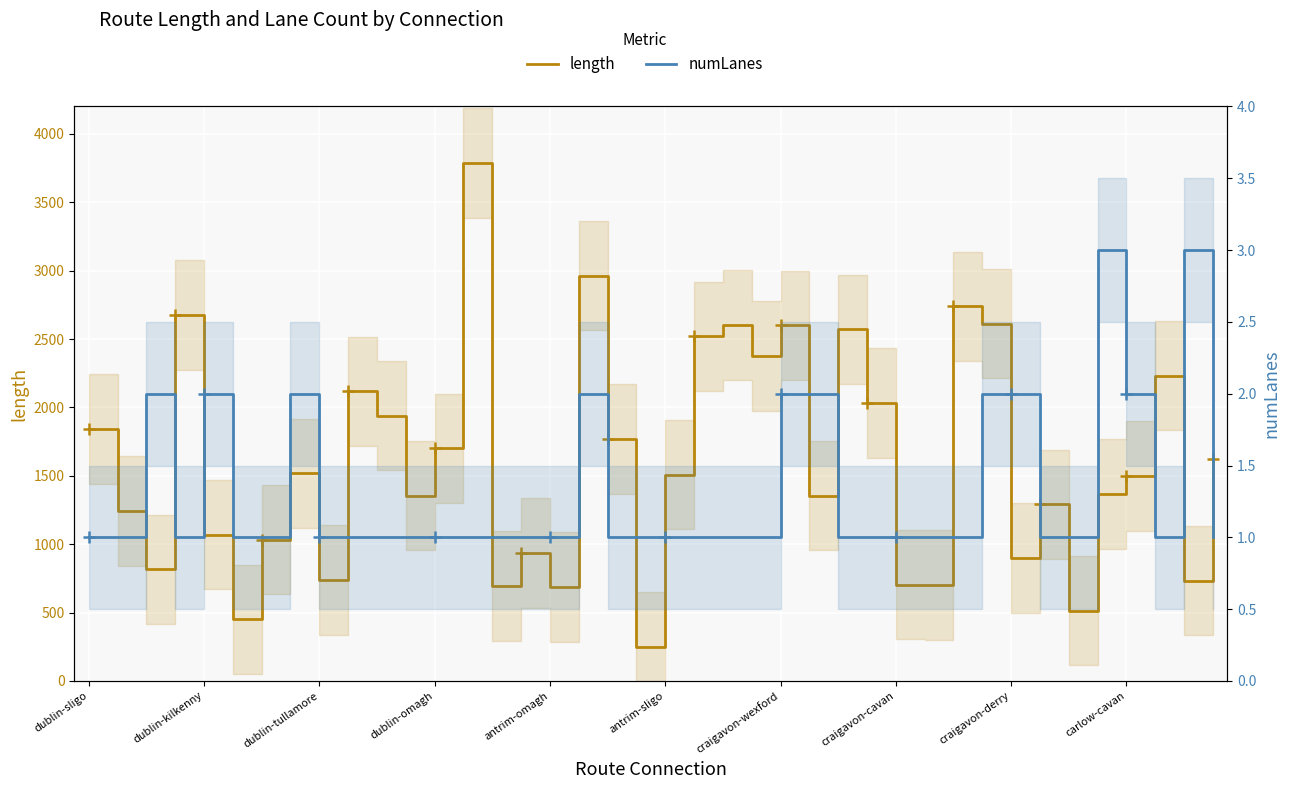

Between 36 and 38, which series saw the biggest shift?

length